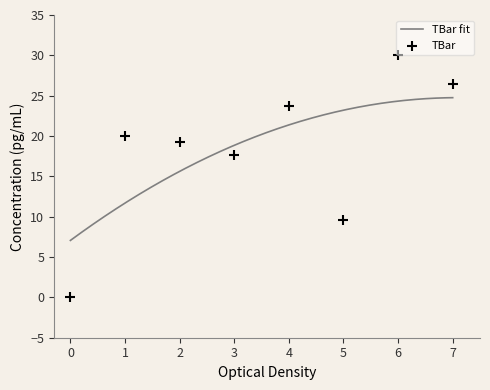

What is the change in value from 3 to 6?

+12.3